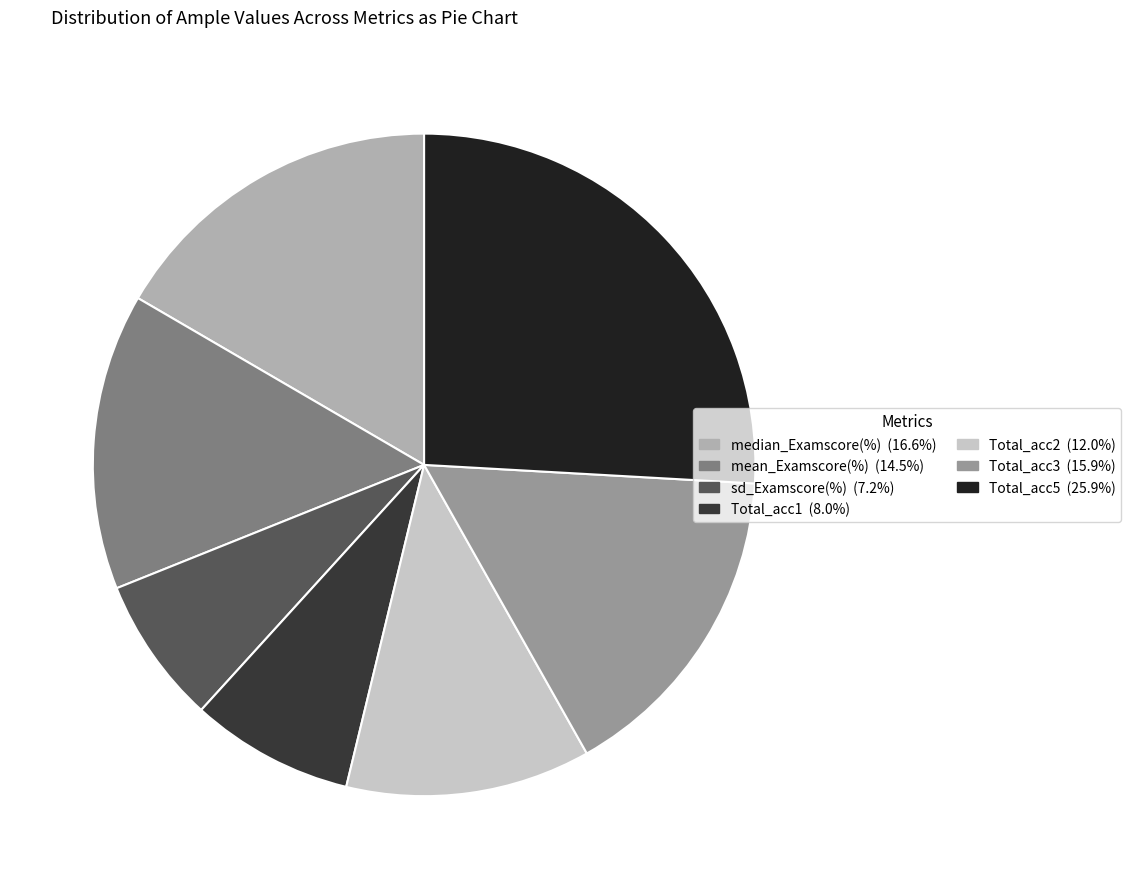

Combined, do Total_acc1 and mean_Examscore(%) account for over 50%?

No